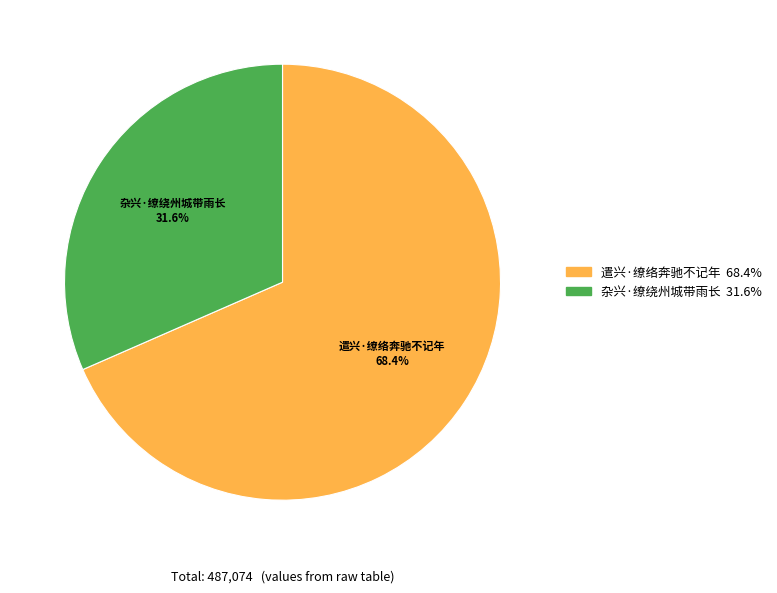

Is it true that 遣兴·缭络奔驰不记年 is 61% of the pie?

False